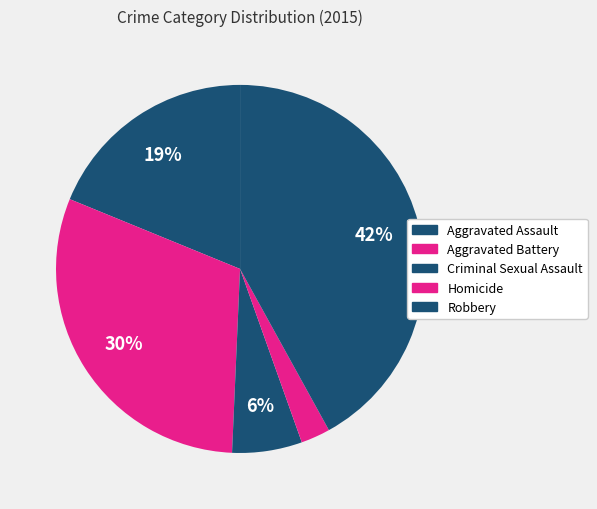

Rank the categories by value from highest to lowest.

Robbery, Aggravated Battery, Aggravated Assault, Criminal Sexual Assault, Homicide